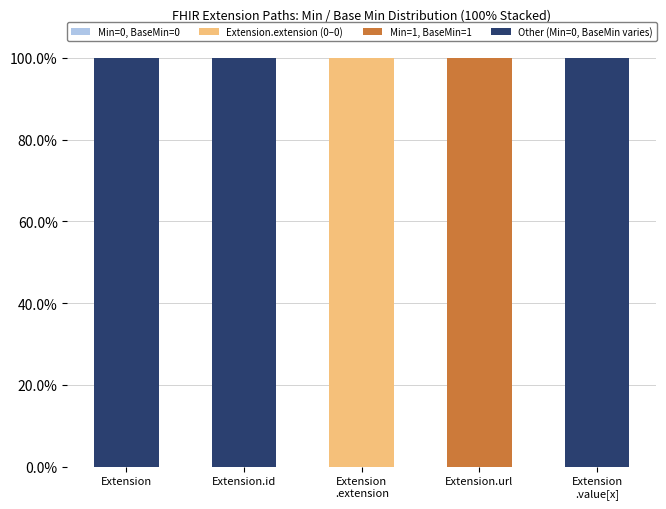

Is it true that Extension.extension (0–0) equals -66 at Extension?

False